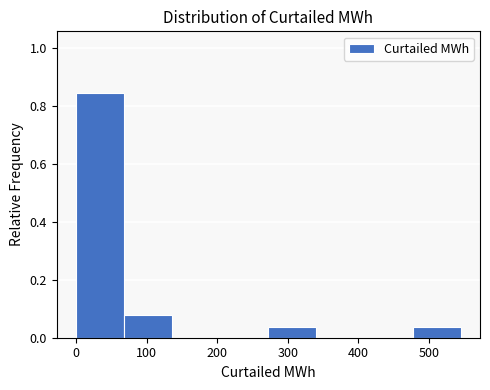

Reading left to right, list every bar in this chart as the range it spans on the x-axis followed by its height. Neither the bar edges nor the heights are printed on the chart, so give them approximately, as read against the axes.

0 to 70: 0.84
70 to 140: 0.08
140 to 200: 0
200 to 270: 0
270 to 340: 0.04
340 to 410: 0
410 to 480: 0
480 to 550: 0.04